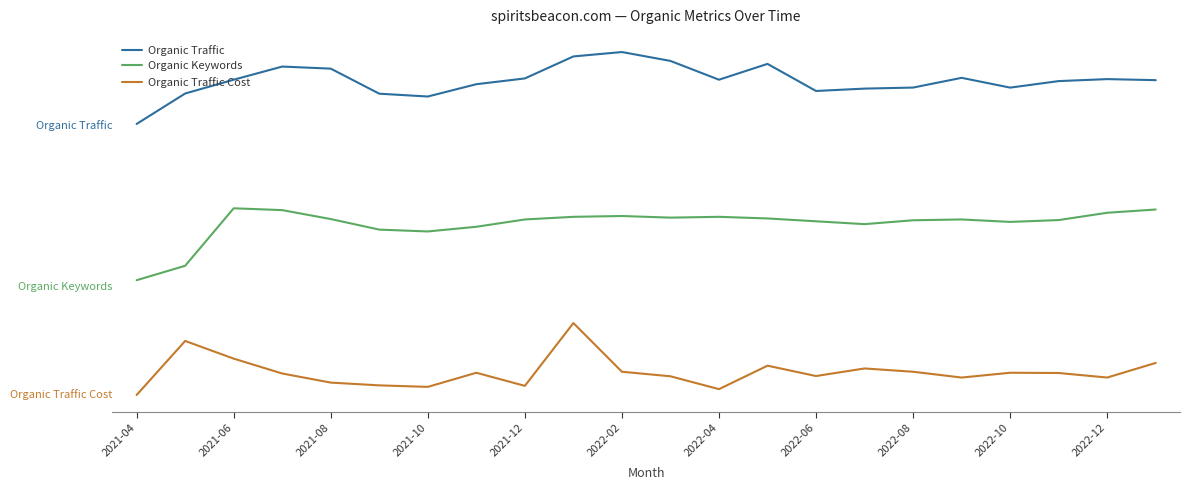

True or false: Organic Traffic and Organic Keywords cross at least once.

False